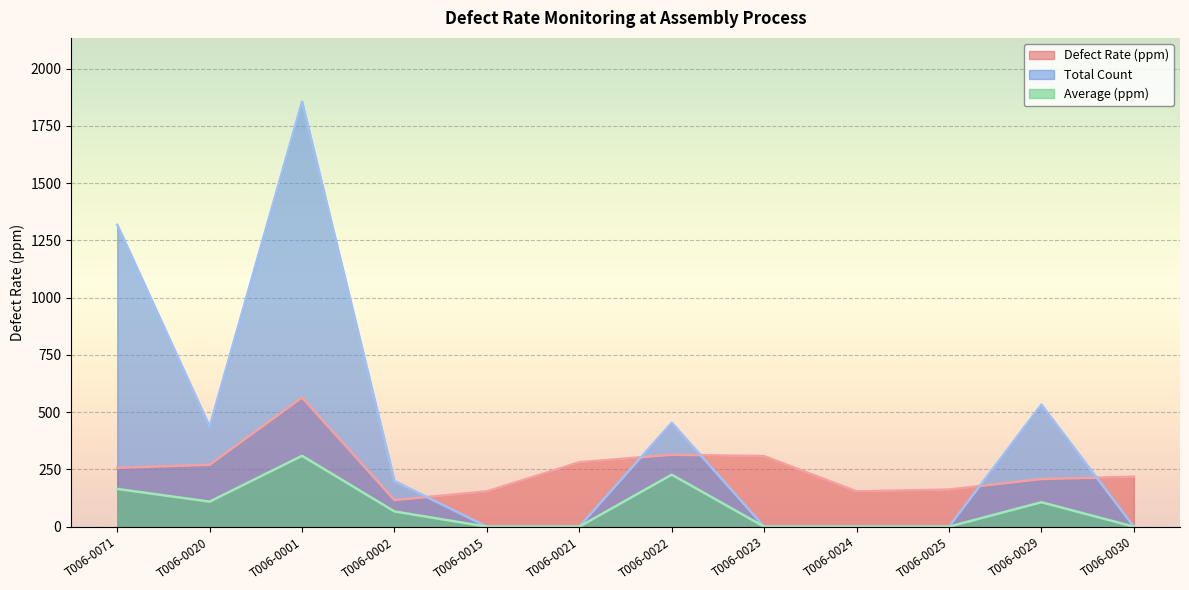

True or false: Total Count and Average (ppm) cross at least once.

False